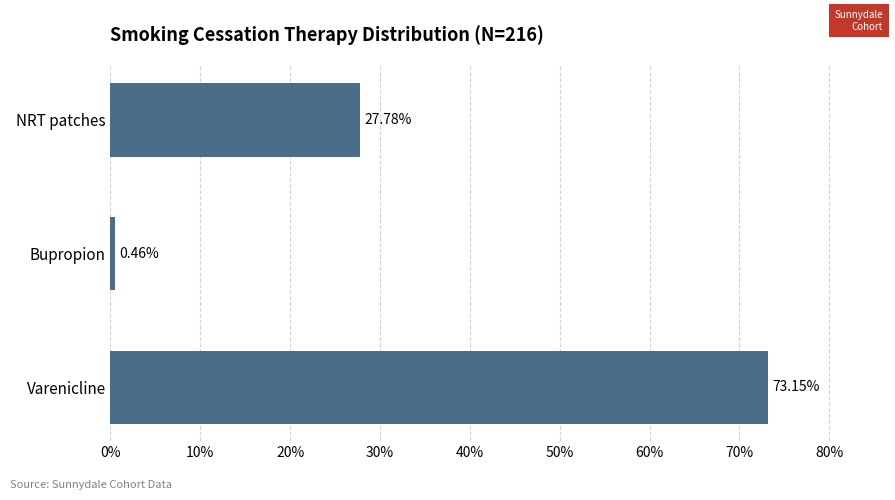

Does the chart contain any negative values?

No